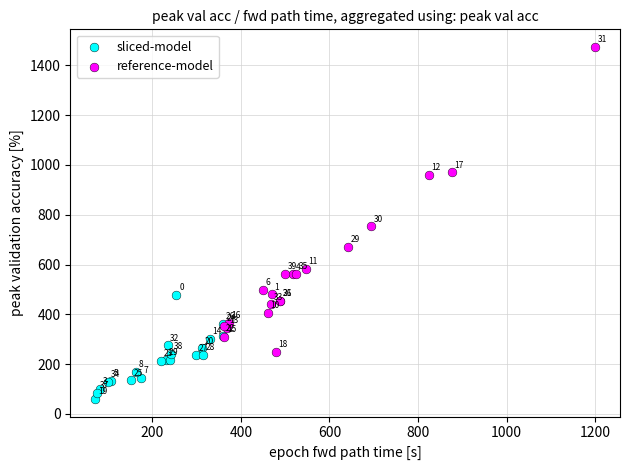

Which series contains the lowest Y value?

sliced-model